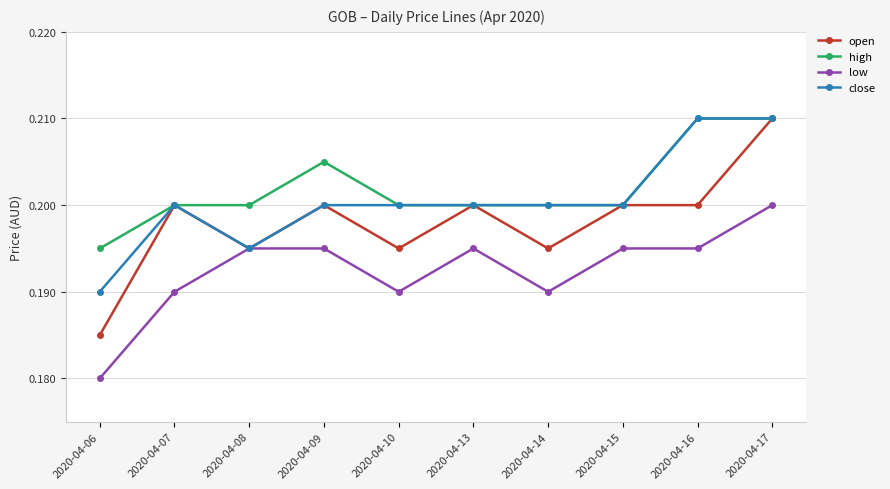

Which series has the widest spread of values?

open